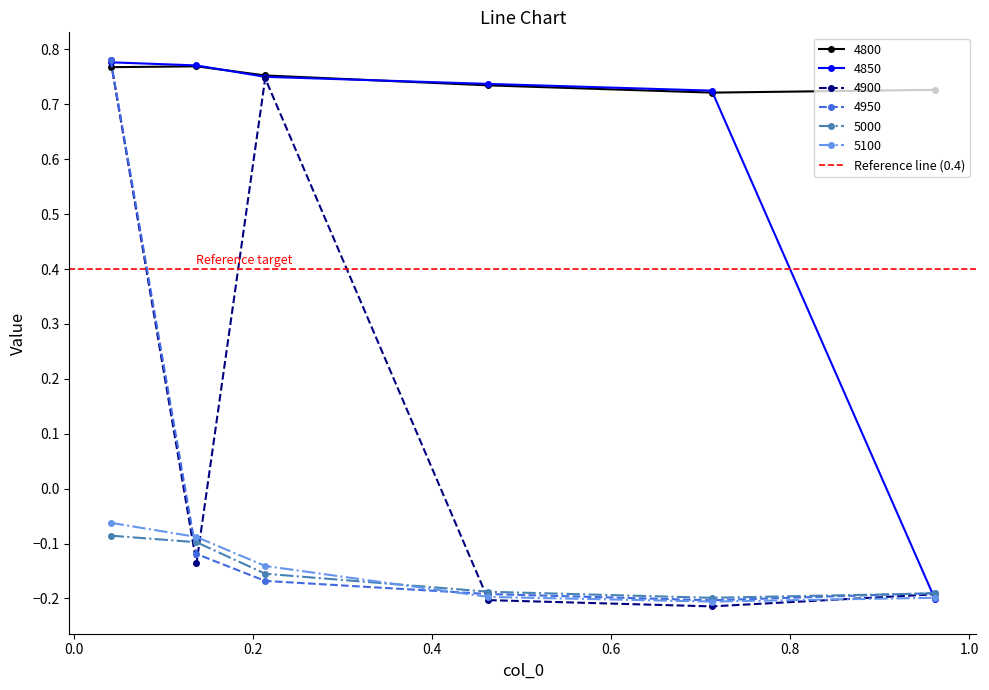

How many lines are shown in the chart?

6